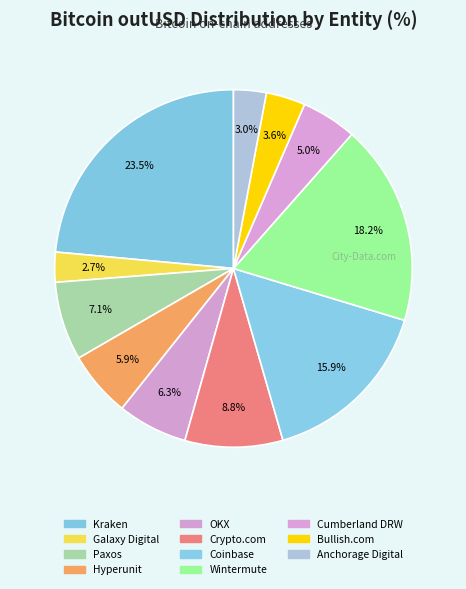

To the nearest percent, what portion does Paxos represent?

7%